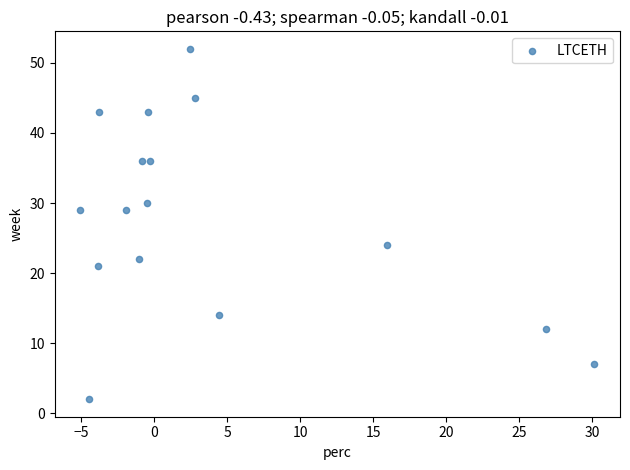

What is the range of Y values (max minus min)?

50